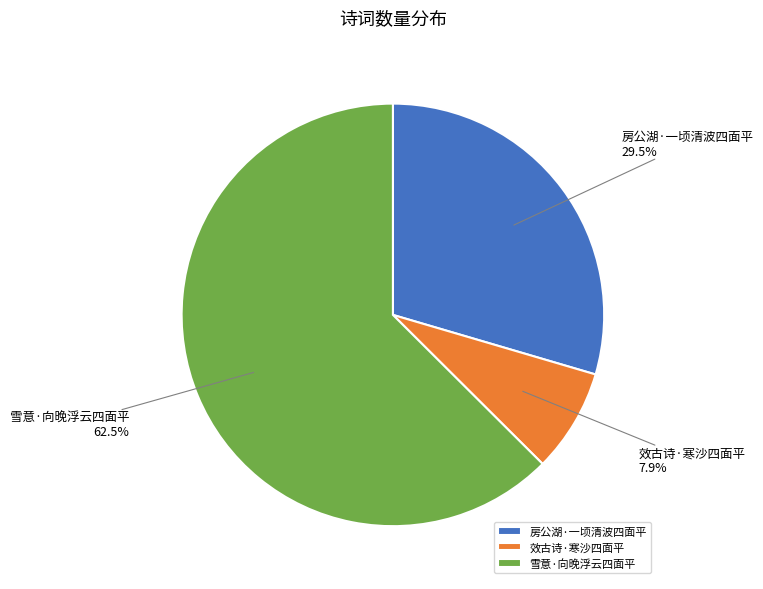

Which slice represents more than half of the pie?

雪意·向晚浮云四面平